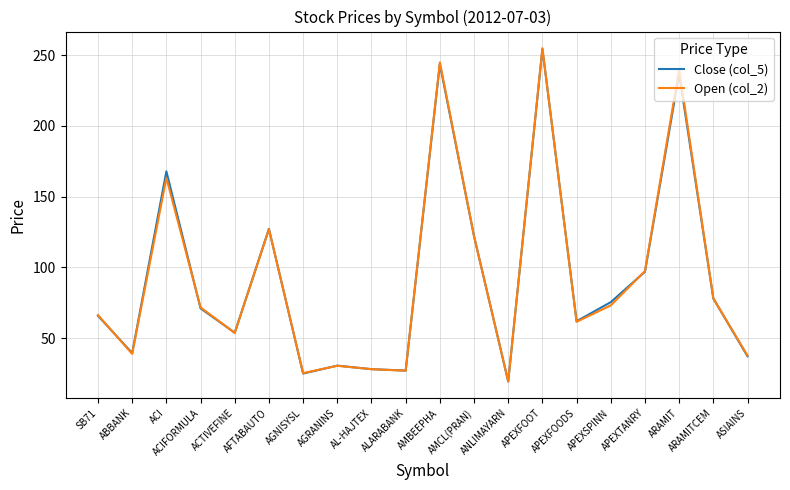

What is the difference between the highest and lowest values at AFTABAUTO?

0.2